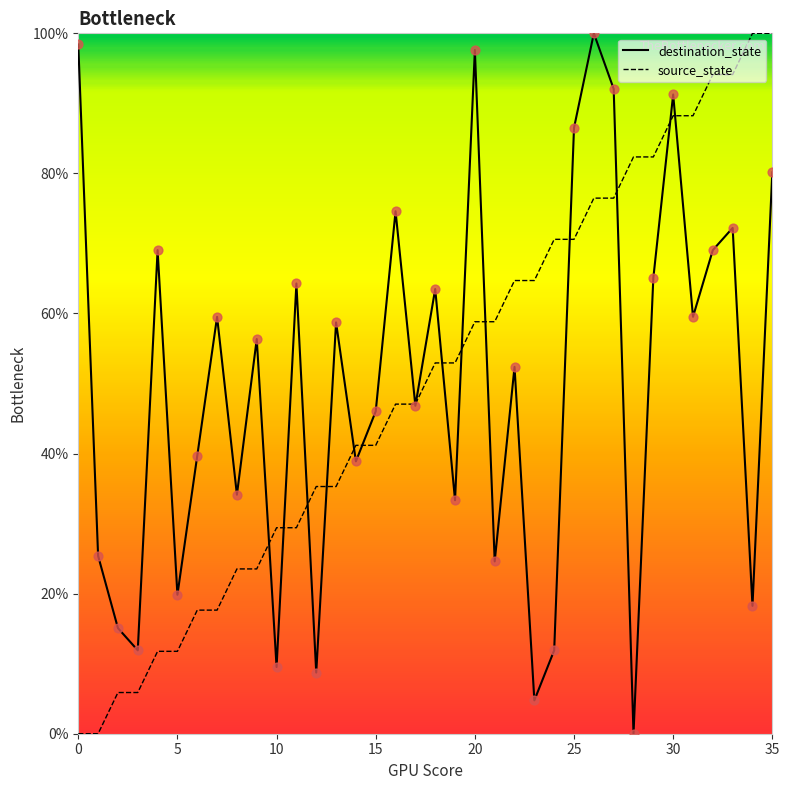

What is the maximum value for destination_state?

100.0